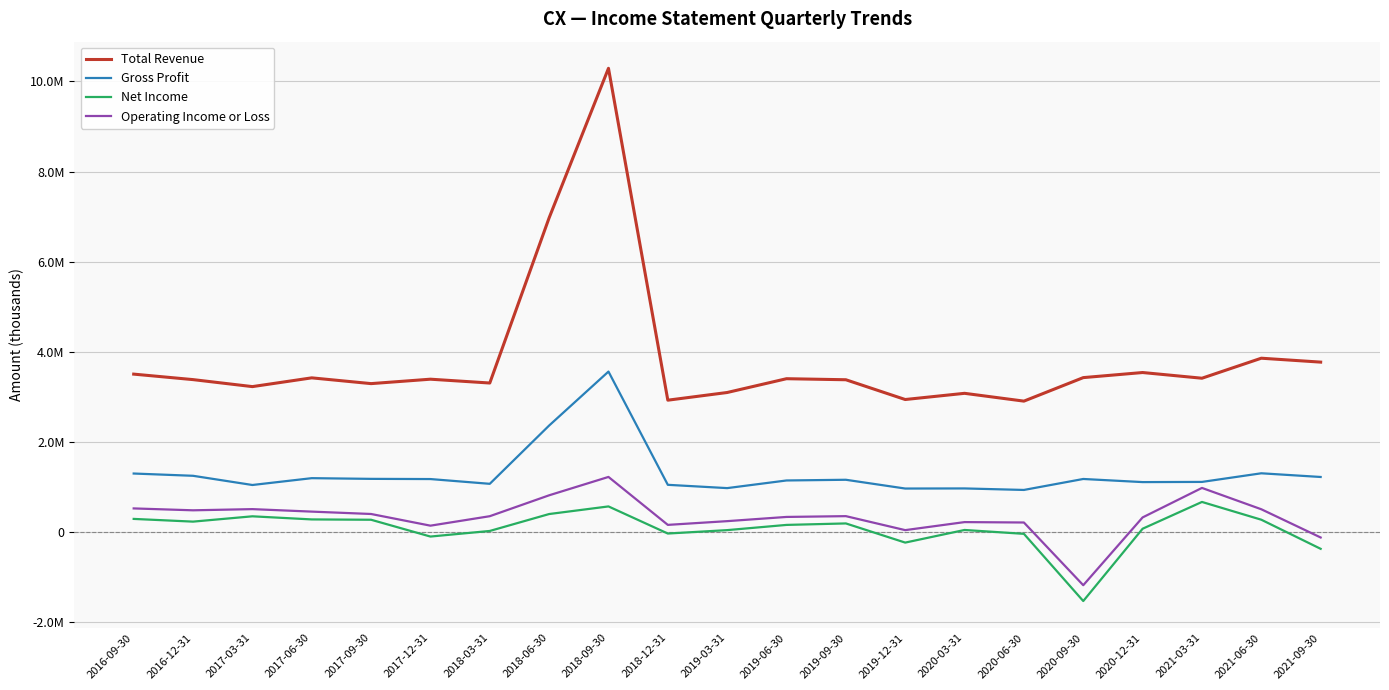

What are all the series names shown in the legend?

Total Revenue, Gross Profit, Net Income, Operating Income or Loss